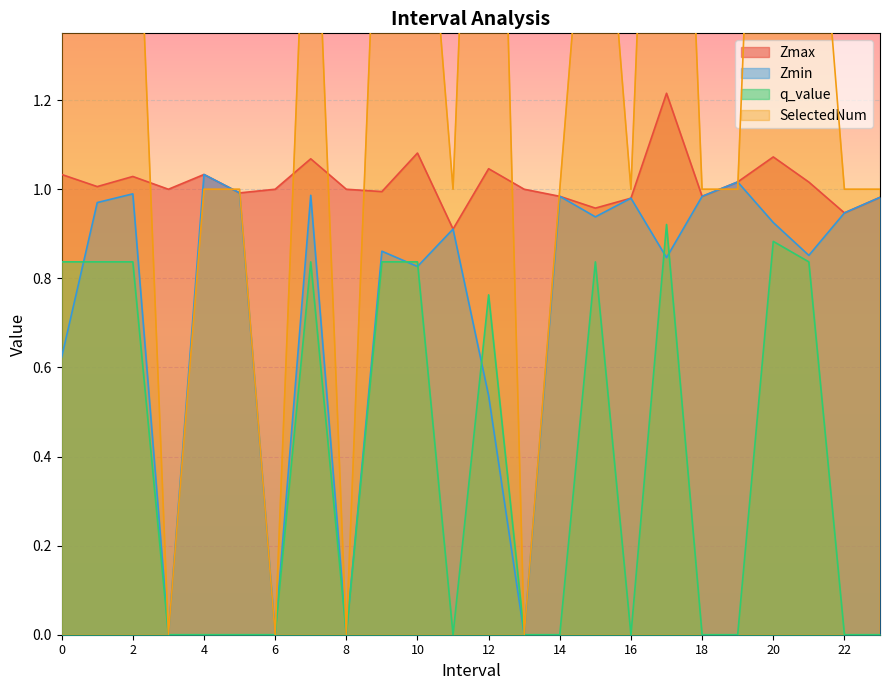

The value of SelectedNum at 7.0 is 2.0. True or false?

True